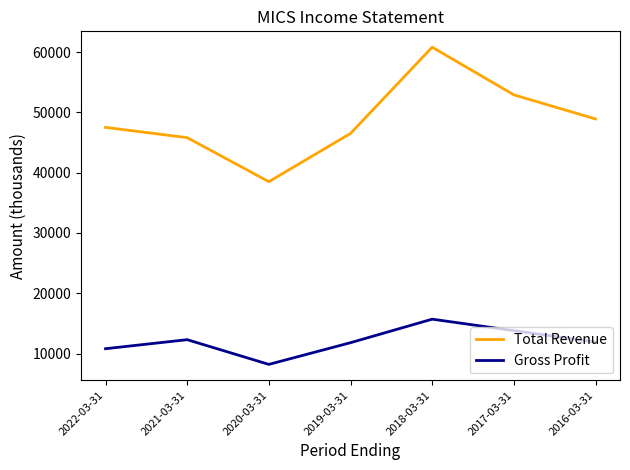

Which series has the largest total across all categories?

Total Revenue